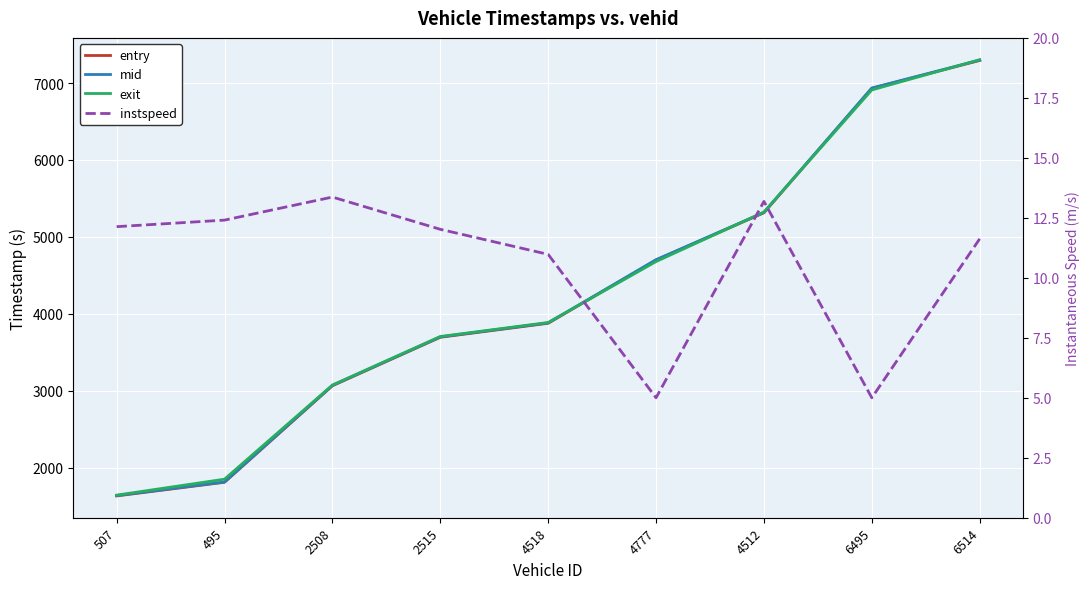

True or false: instspeed and exit intersect in this chart.

False